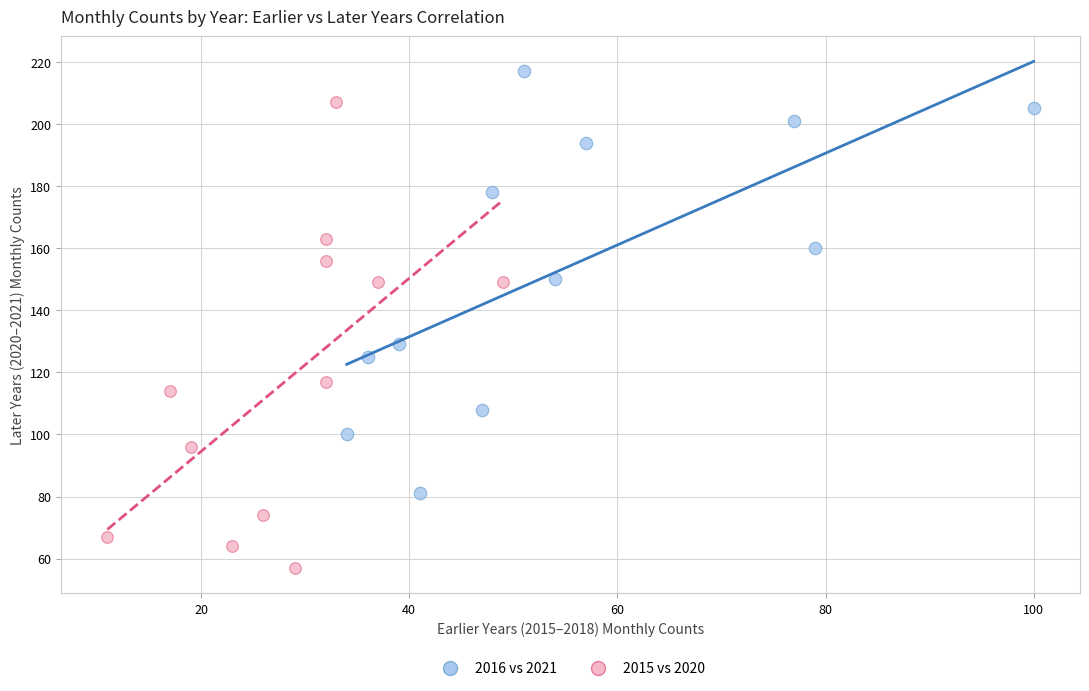

Which series contains the lowest Y value?

2015 vs 2020